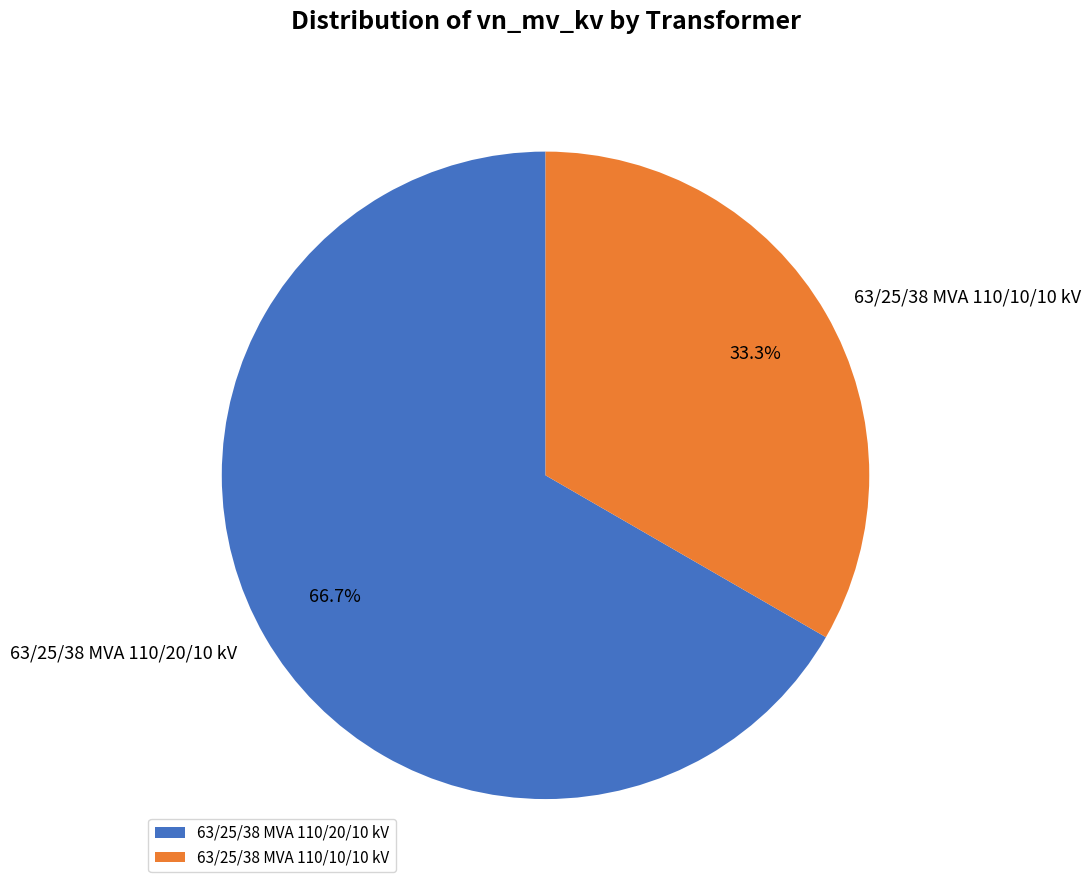

To the nearest percent, what portion does 63/25/38 MVA 110/20/10 kV represent?

67%